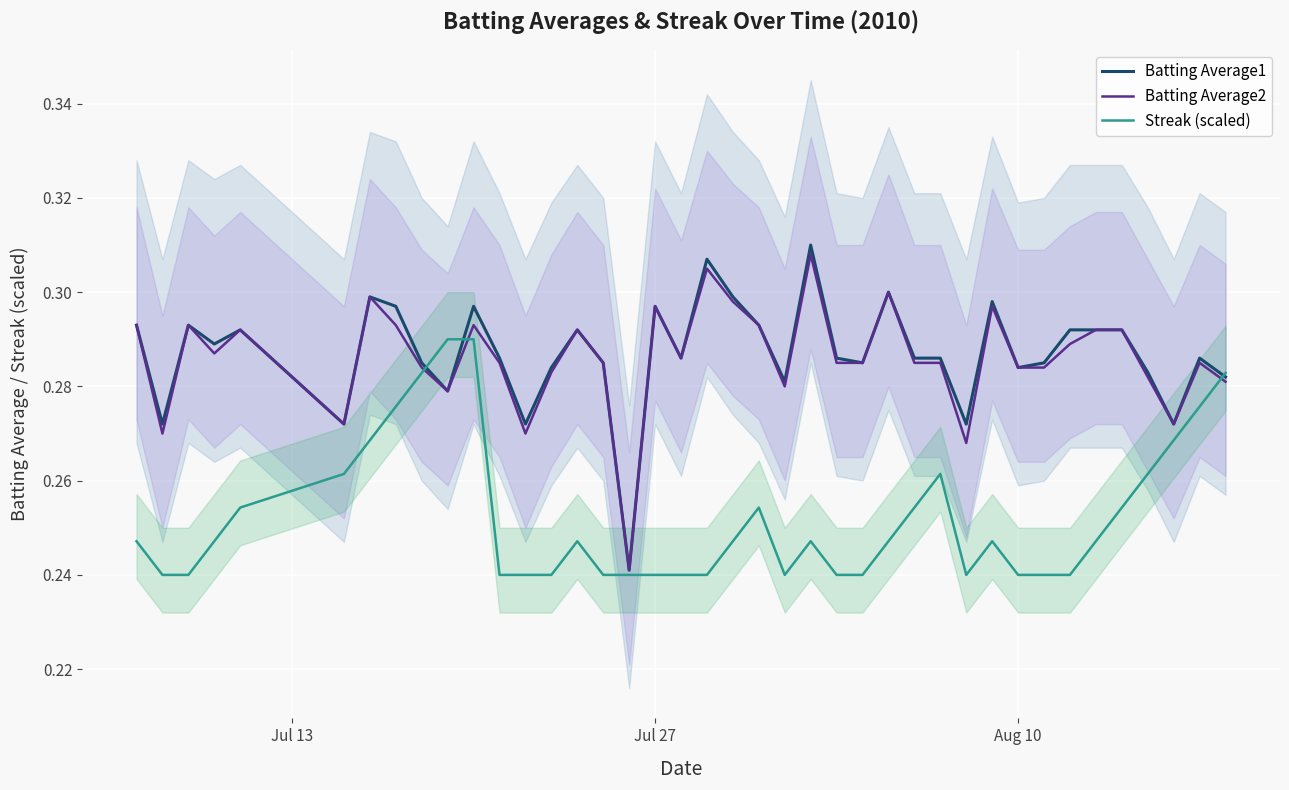

What is the minimum value for Batting Average2?

0.2